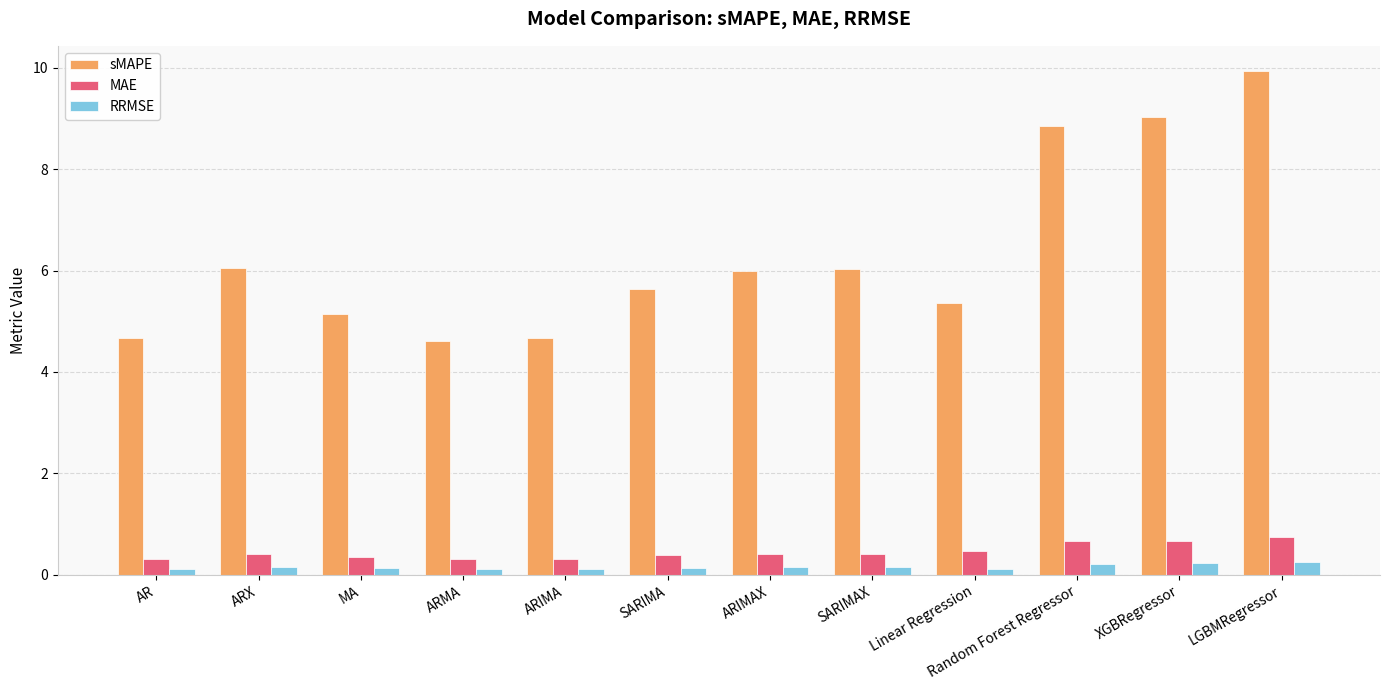

How many values in the sMAPE series exceed 5?

9